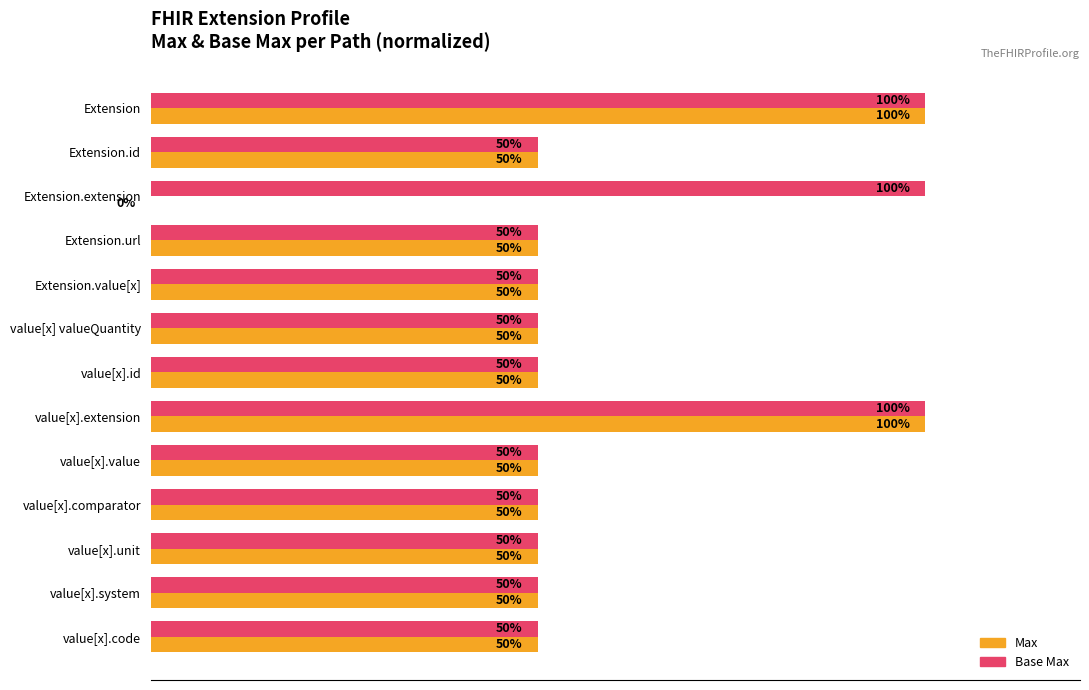

What are all the series names shown in the legend?

Max, Base Max